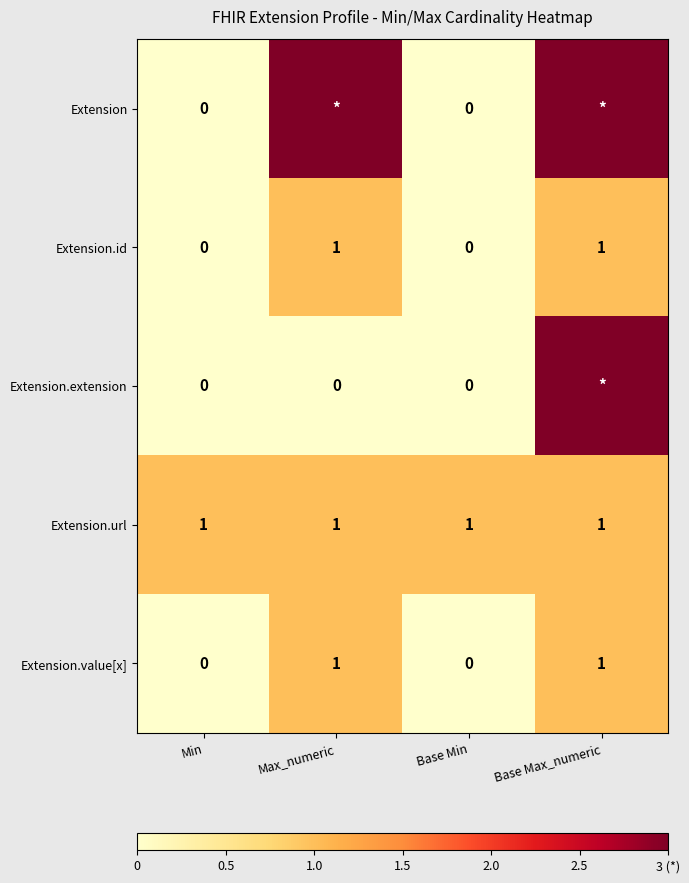

Is it true that Extension.value[x] equals 0 at Min?

True